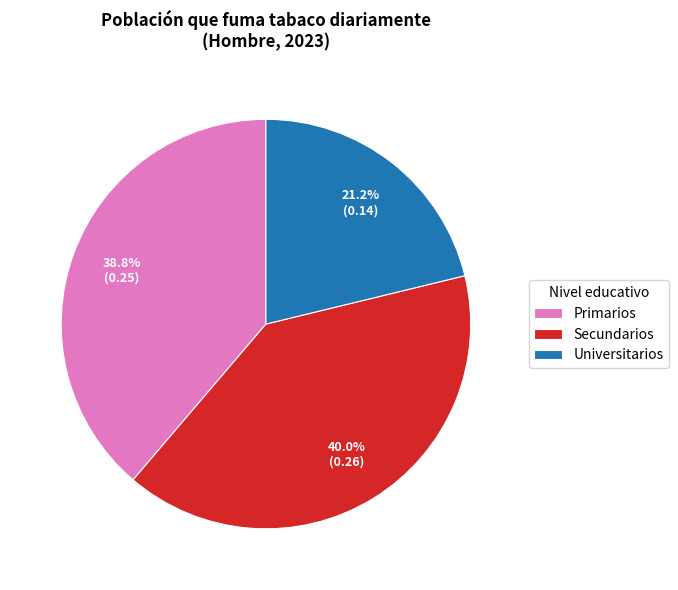

True or false: Universitarios accounts for 21% of the total.

True